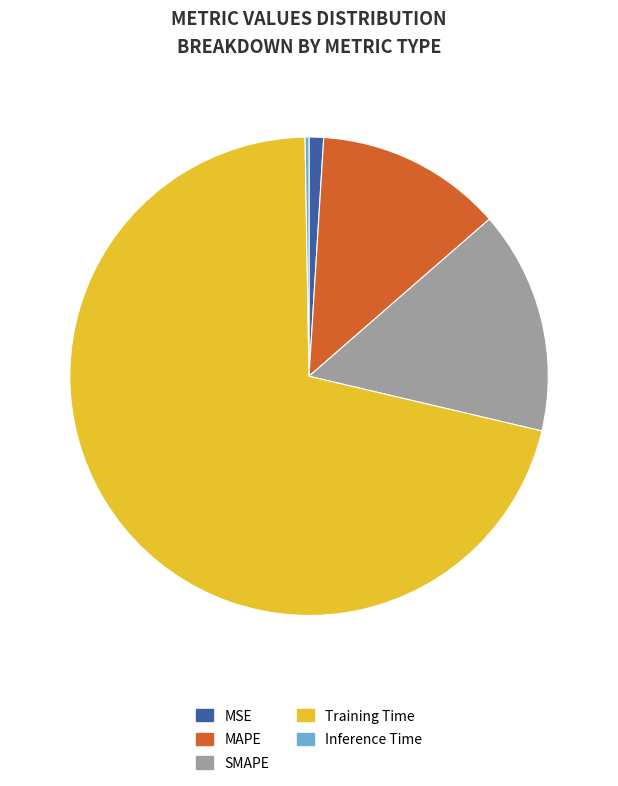

Between SMAPE and MSE, which is larger?

SMAPE